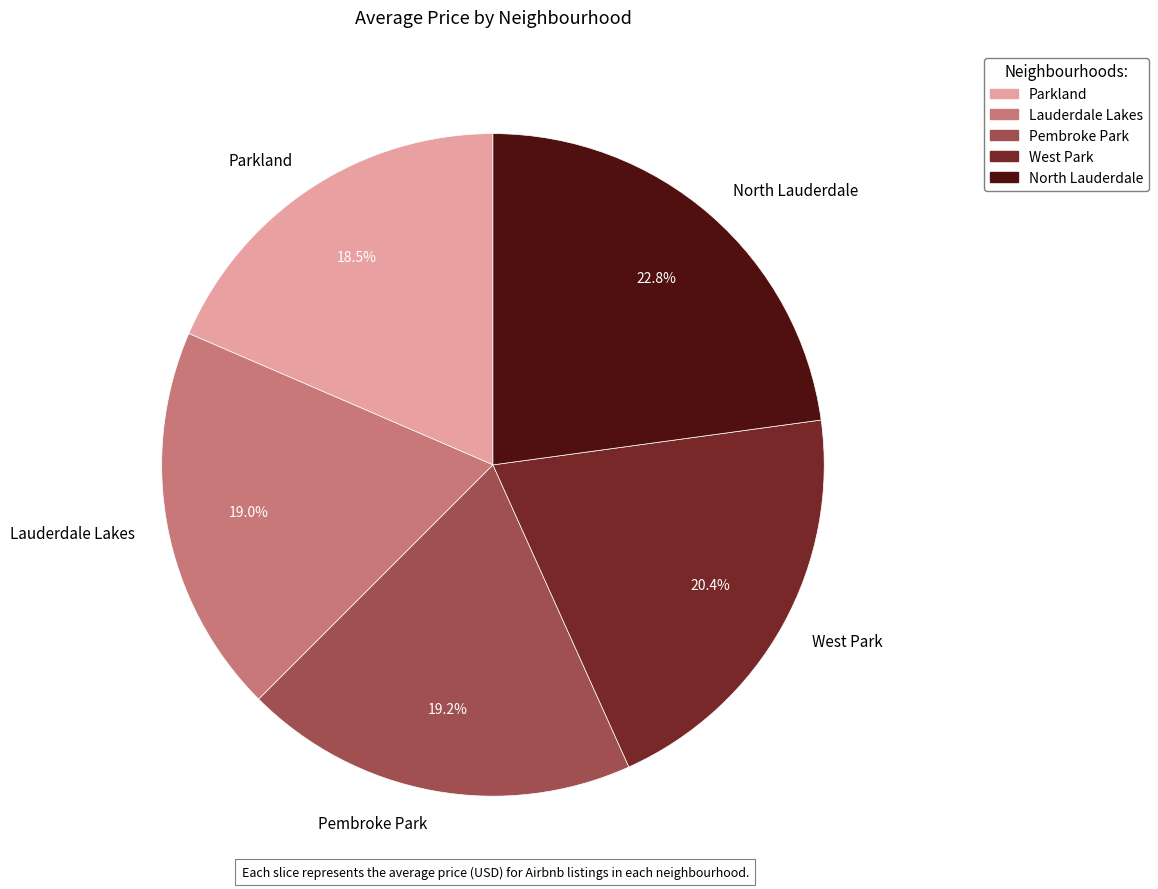

What is the largest slice in the pie chart?

North Lauderdale